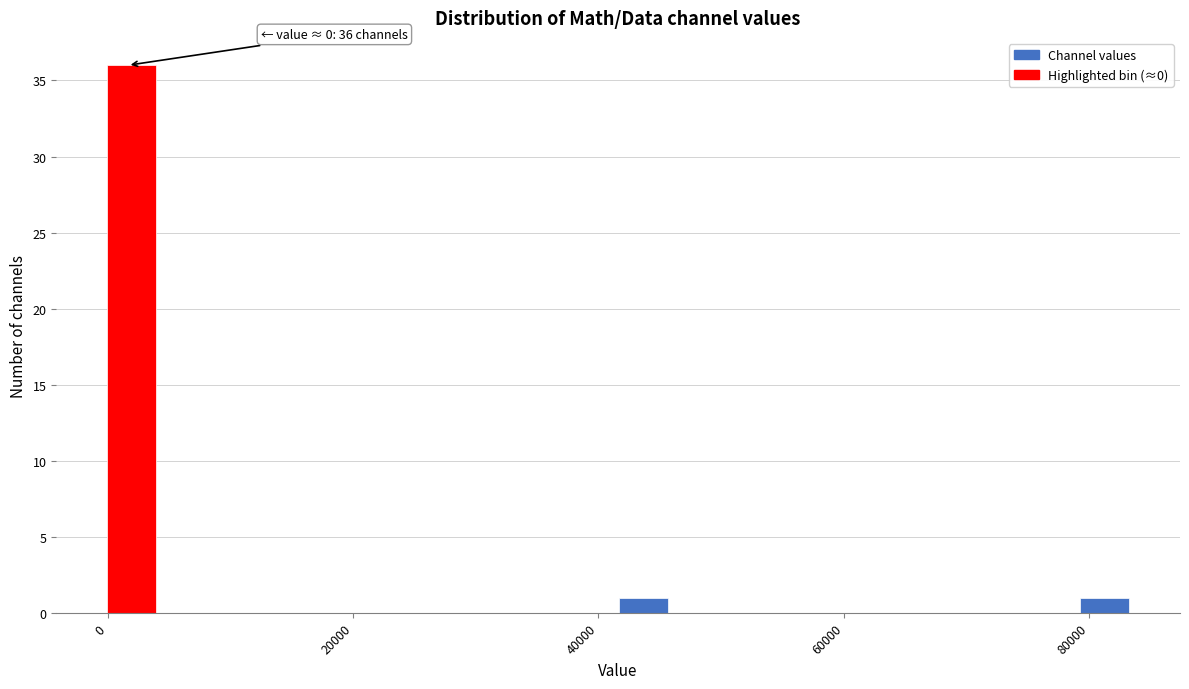

Around what value on the x-axis is the tallest bar? Give the approximate position of its centre, as read against the axis.

2000